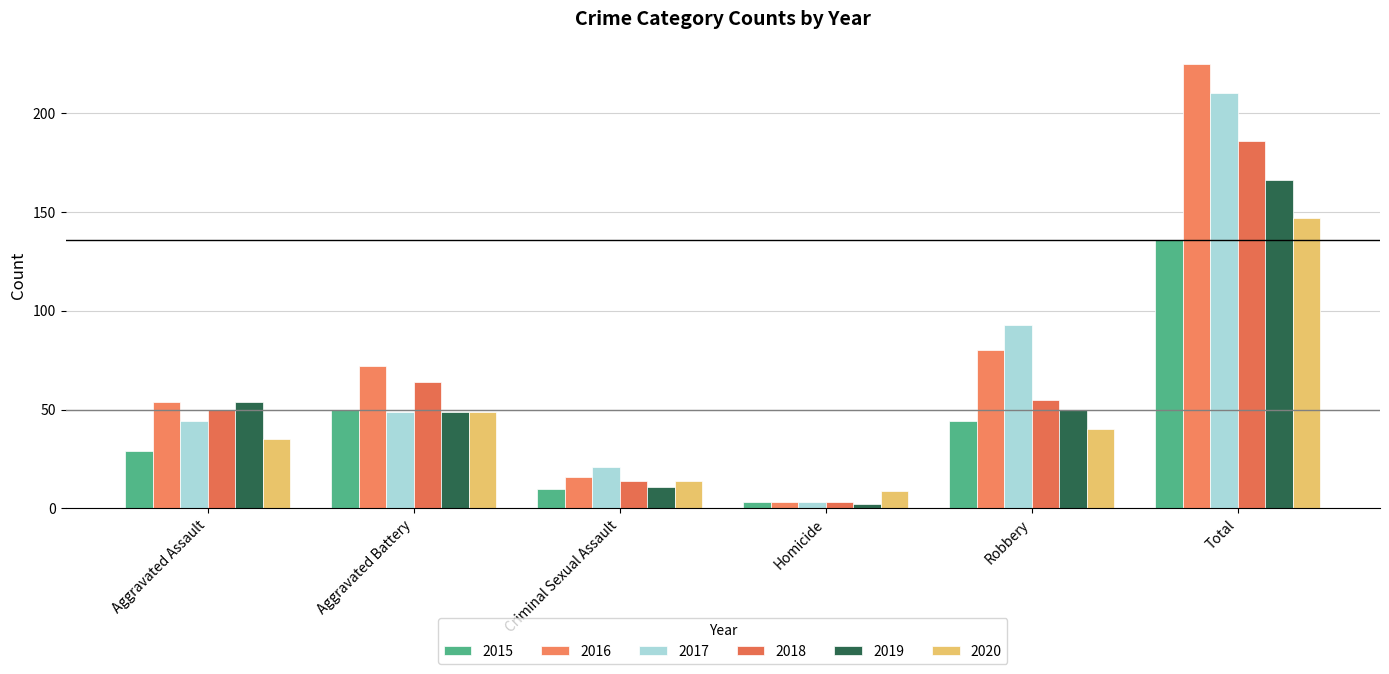

What is the label of the 5th bar from the right?

Aggravated Battery